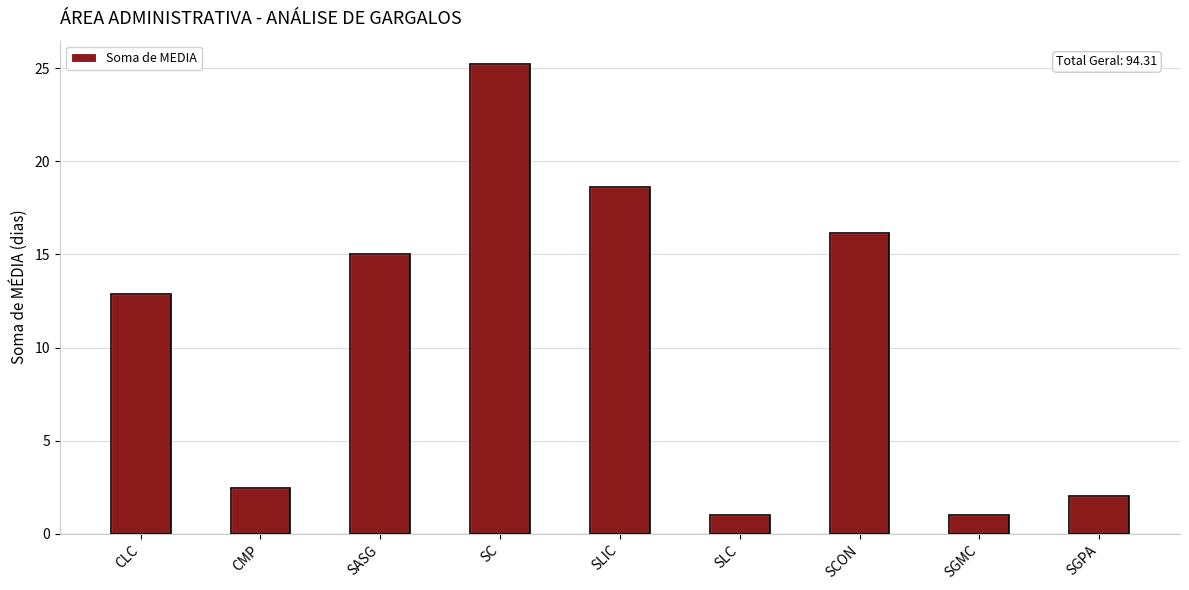

What is the change in value from CMP to SCON?

+13.7